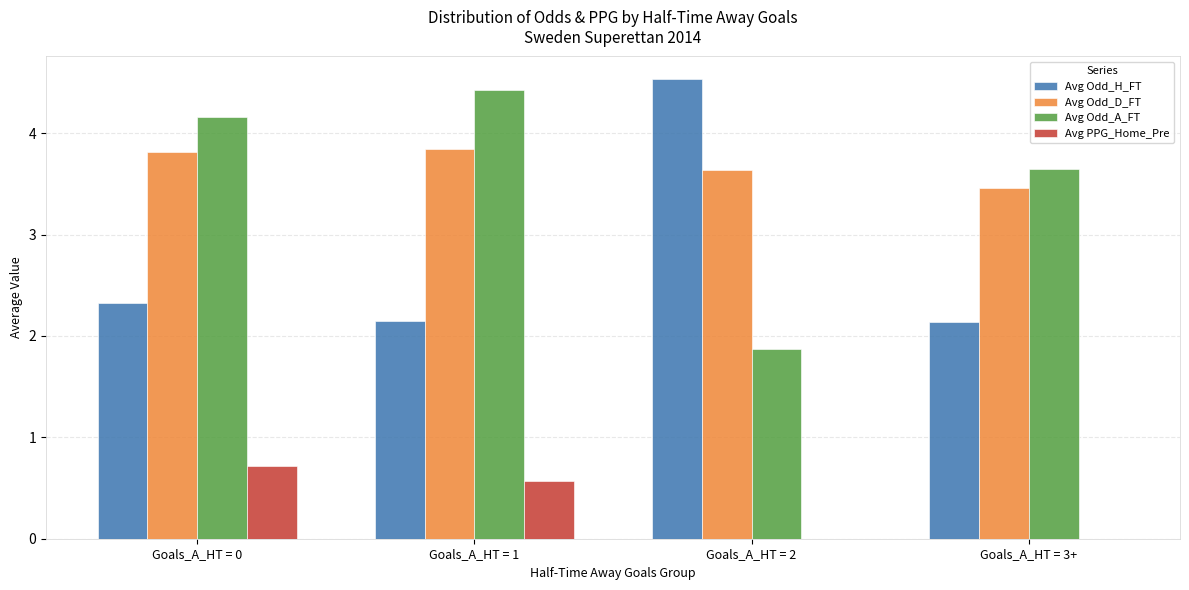

What is the sum of the Avg PPG_Home_Pre values at Goals_A_HT = 0 and Goals_A_HT = 1?

1.3